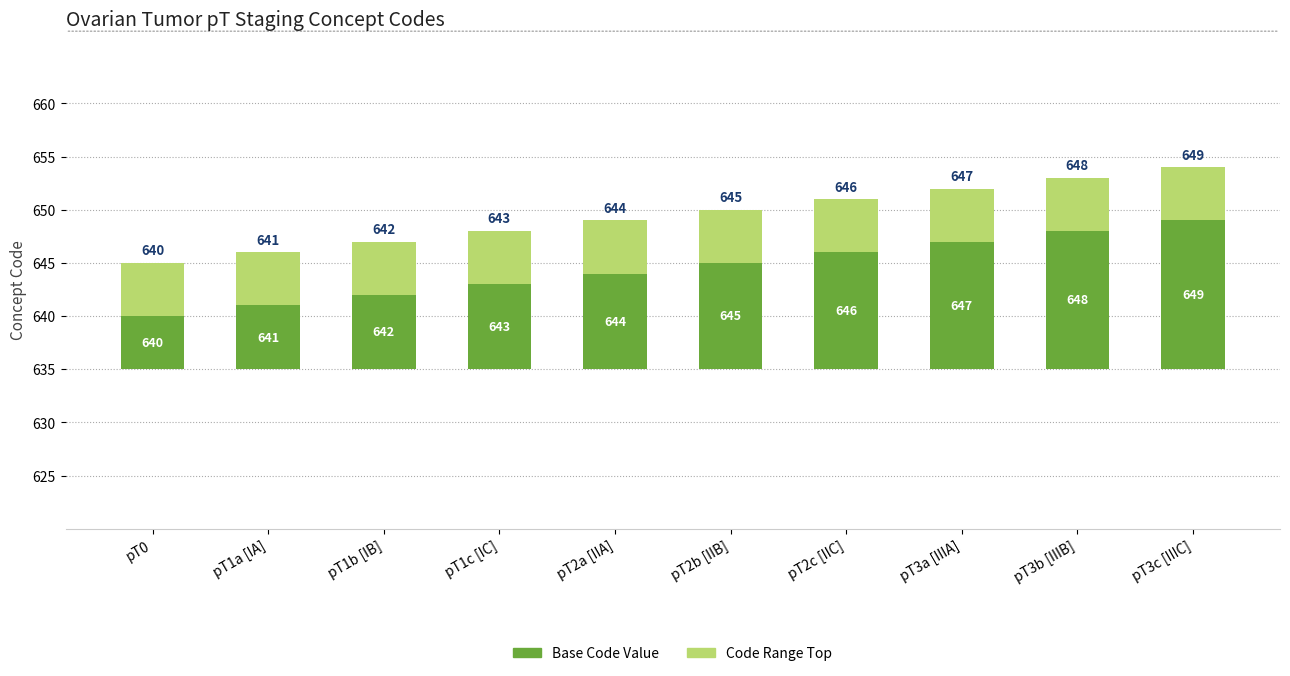

What position from the right is pT3a [IIIA]?

3